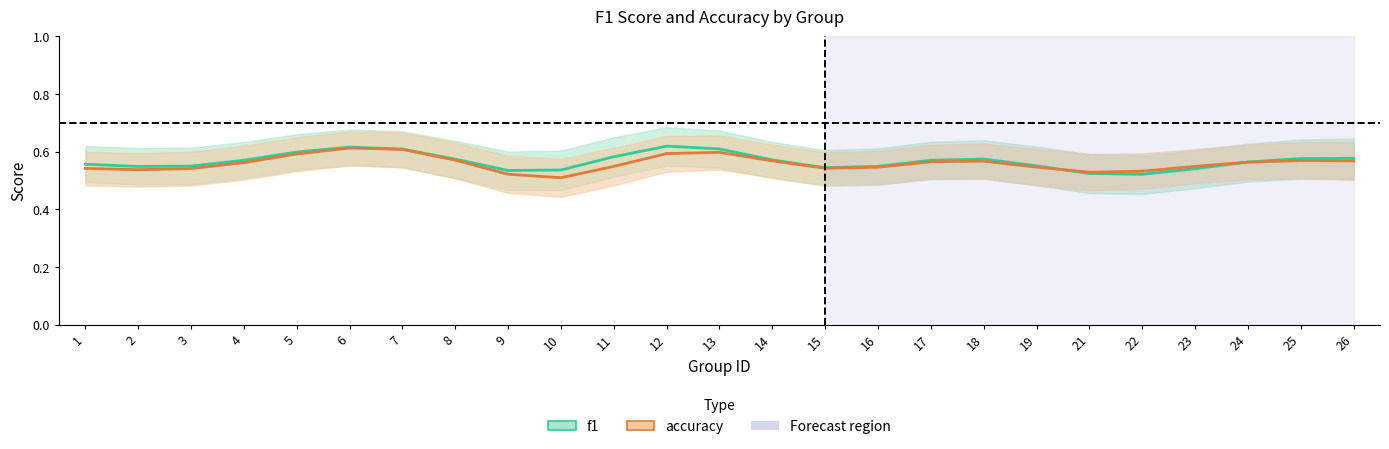

Is the value of accuracy at 9 greater than the value of f1 at 9?

No